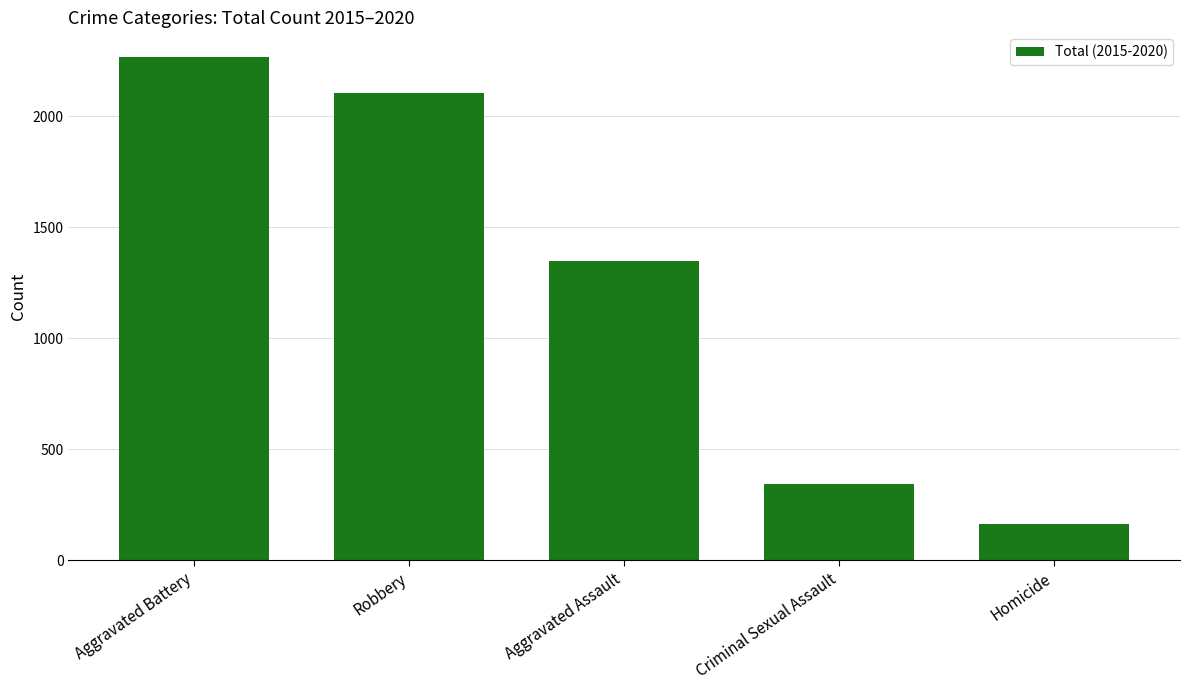

What is the sum of all values?

6217